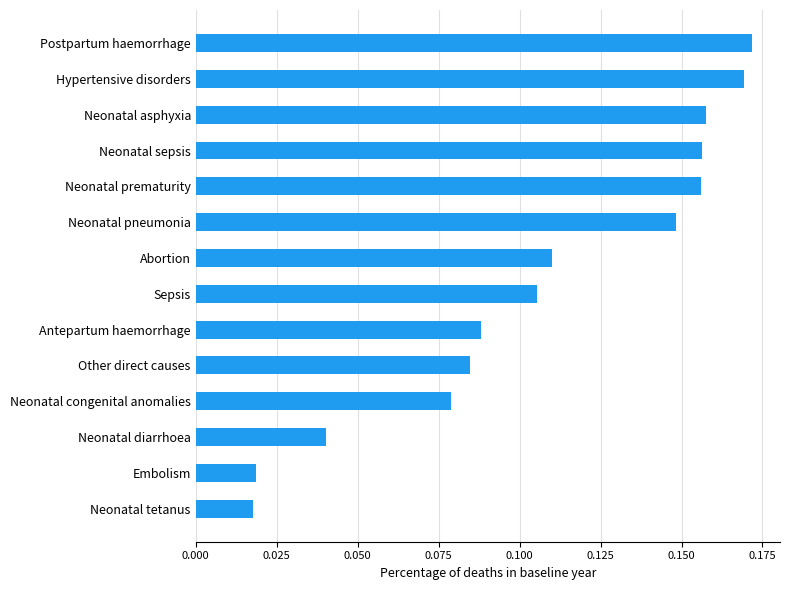

How many values are between 0 and 1?

14